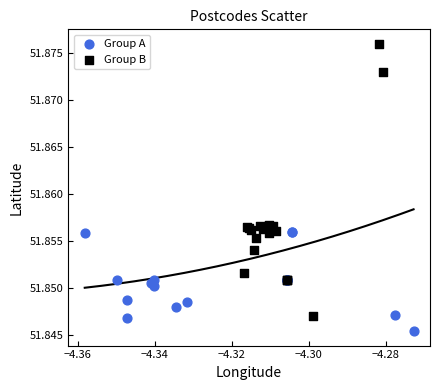

Which series has the largest Y range (max minus min)?

Group B